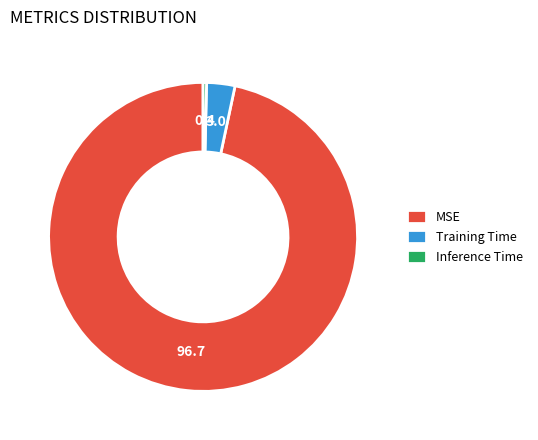

Is the sum of MSE and Training Time greater than half?

Yes